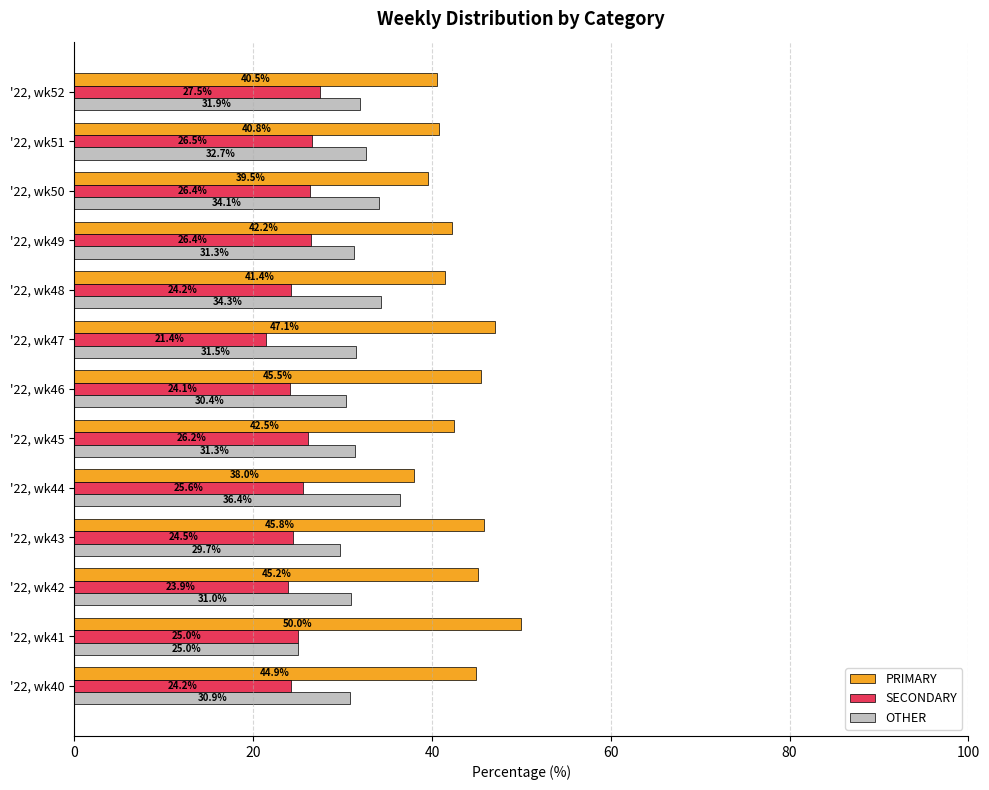

What are all the series names shown in the legend?

PRIMARY, SECONDARY, OTHER